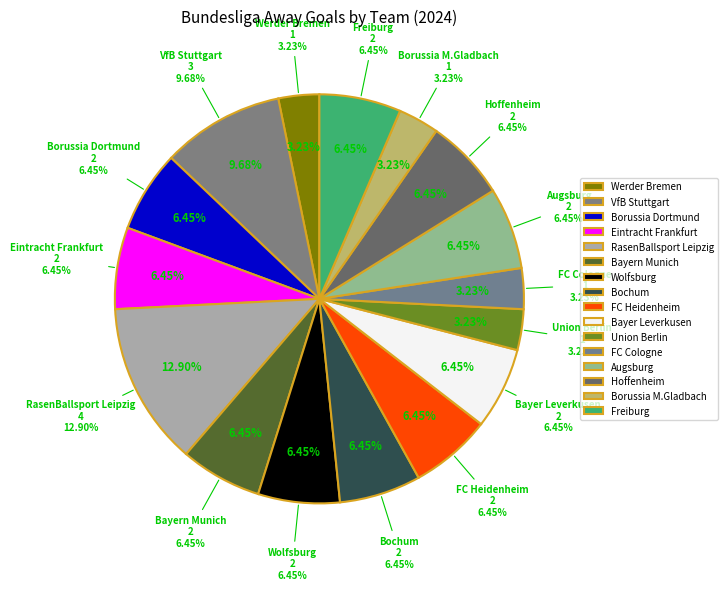

Is the sum of Eintracht Frankfurt and FC Heidenheim greater than half?

No